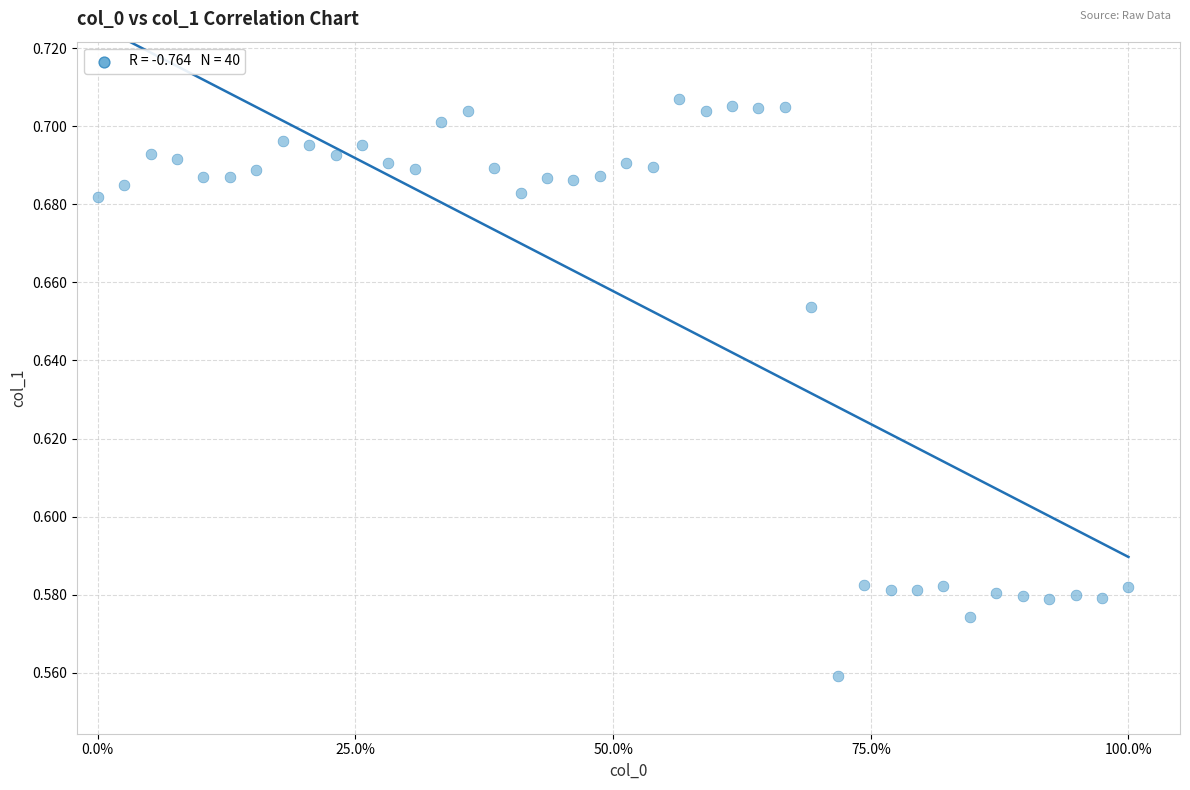

What is the range of X values (max minus min)?

1.0